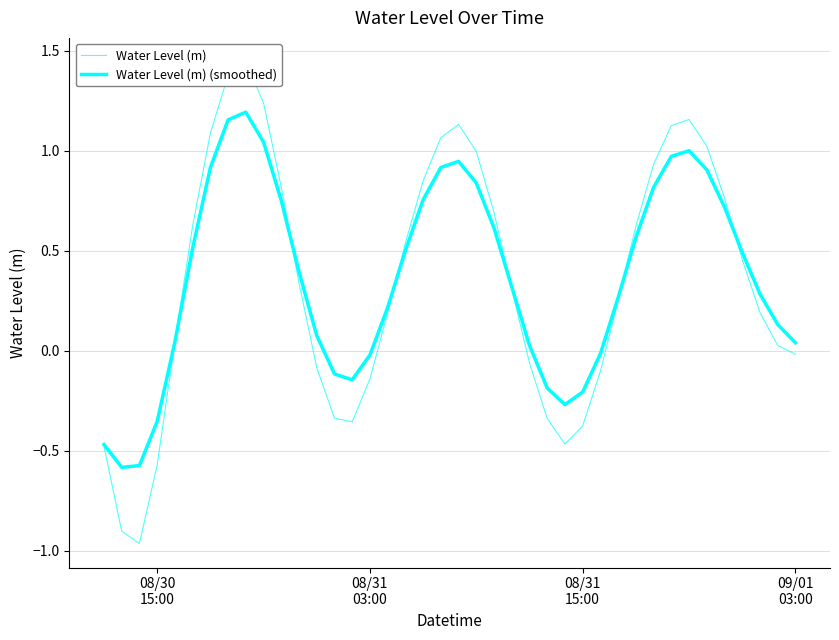

How many positive values does the Water Level (m) (smoothed) series have?

29